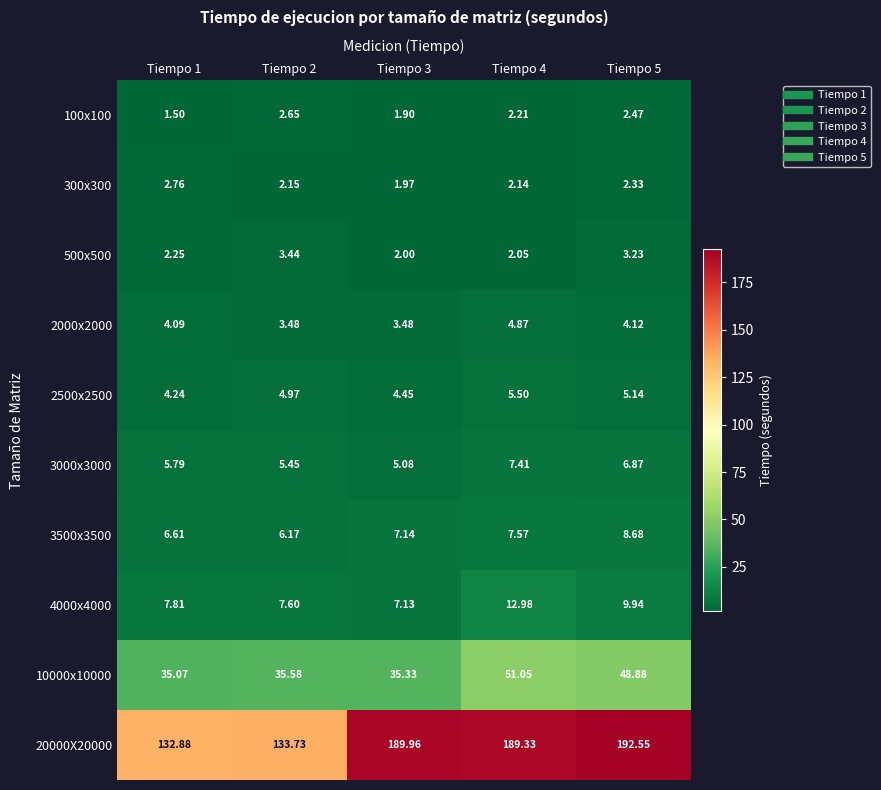

Between Tiempo 2 and Tiempo 5, which series saw the biggest shift?

20000X20000